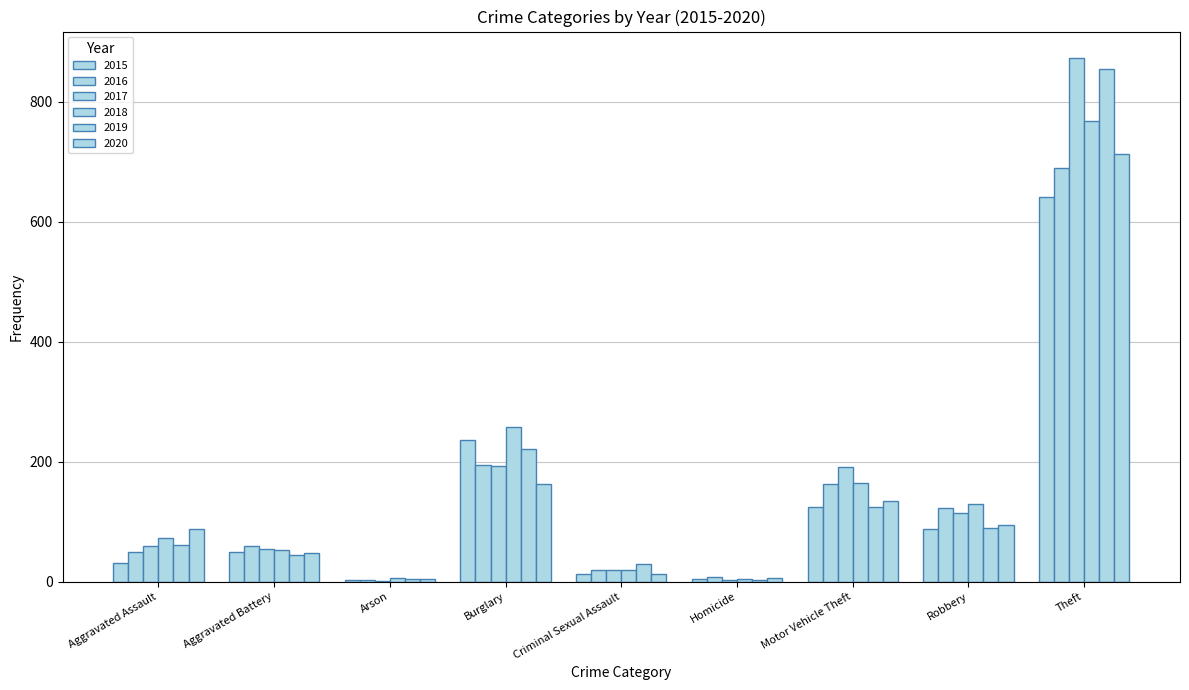

How many series are shown in this chart?

6